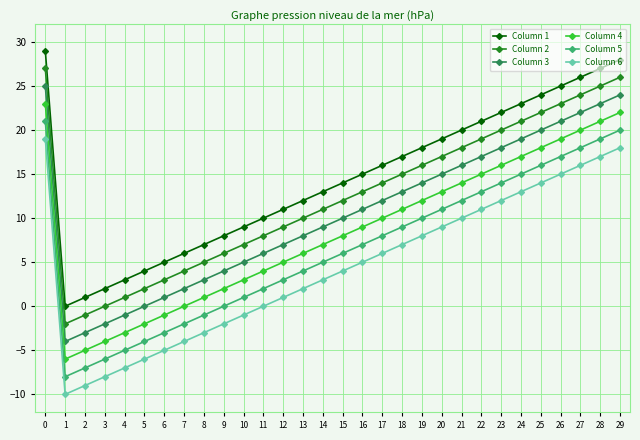

Reading right to left, what are all the values shown in this chart?

Column 1: 29=28	28=27	27=26	26=25	25=24	24=23	23=22	22=21	21=20	20=19	19=18	18=17	17=16	16=15	15=14	14=13	13=12	12=11	11=10	10=9	9=8	8=7	7=6	6=5	5=4	4=3	3=2	2=1	1=0	0=29
Column 2: 29=26	28=25	27=24	26=23	25=22	24=21	23=20	22=19	21=18	20=17	19=16	18=15	17=14	16=13	15=12	14=11	13=10	12=9	11=8	10=7	9=6	8=5	7=4	6=3	5=2	4=1	3=0	2=-1	1=-2	0=27
Column 3: 29=24	28=23	27=22	26=21	25=20	24=19	23=18	22=17	21=16	20=15	19=14	18=13	17=12	16=11	15=10	14=9	13=8	12=7	11=6	10=5	9=4	8=3	7=2	6=1	5=0	4=-1	3=-2	2=-3	1=-4	0=25
Column 4: 29=22	28=21	27=20	26=19	25=18	24=17	23=16	22=15	21=14	20=13	19=12	18=11	17=10	16=9	15=8	14=7	13=6	12=5	11=4	10=3	9=2	8=1	7=0	6=-1	5=-2	4=-3	3=-4	2=-5	1=-6	0=23
Column 5: 29=20	28=19	27=18	26=17	25=16	24=15	23=14	22=13	21=12	20=11	19=10	18=9	17=8	16=7	15=6	14=5	13=4	12=3	11=2	10=1	9=0	8=-1	7=-2	6=-3	5=-4	4=-5	3=-6	2=-7	1=-8	0=21
Column 6: 29=18	28=17	27=16	26=15	25=14	24=13	23=12	22=11	21=10	20=9	19=8	18=7	17=6	16=5	15=4	14=3	13=2	12=1	11=0	10=-1	9=-2	8=-3	7=-4	6=-5	5=-6	4=-7	3=-8	2=-9	1=-10	0=19